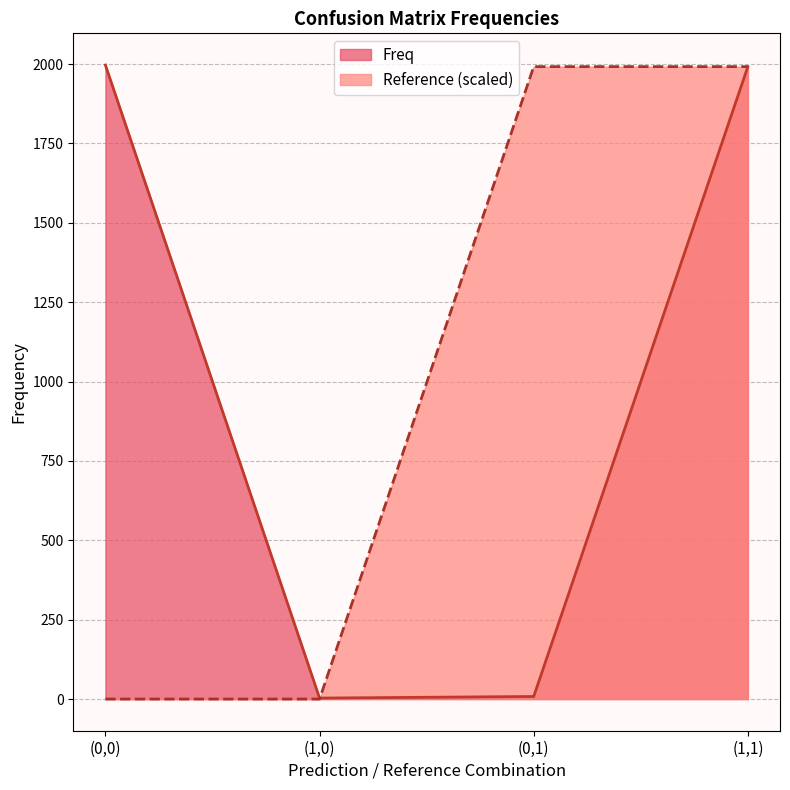

Reading right to left, transcribe all the data shown in this chart.

Freq: 1992	8	3	1997
Reference: 1992	1992	0	0